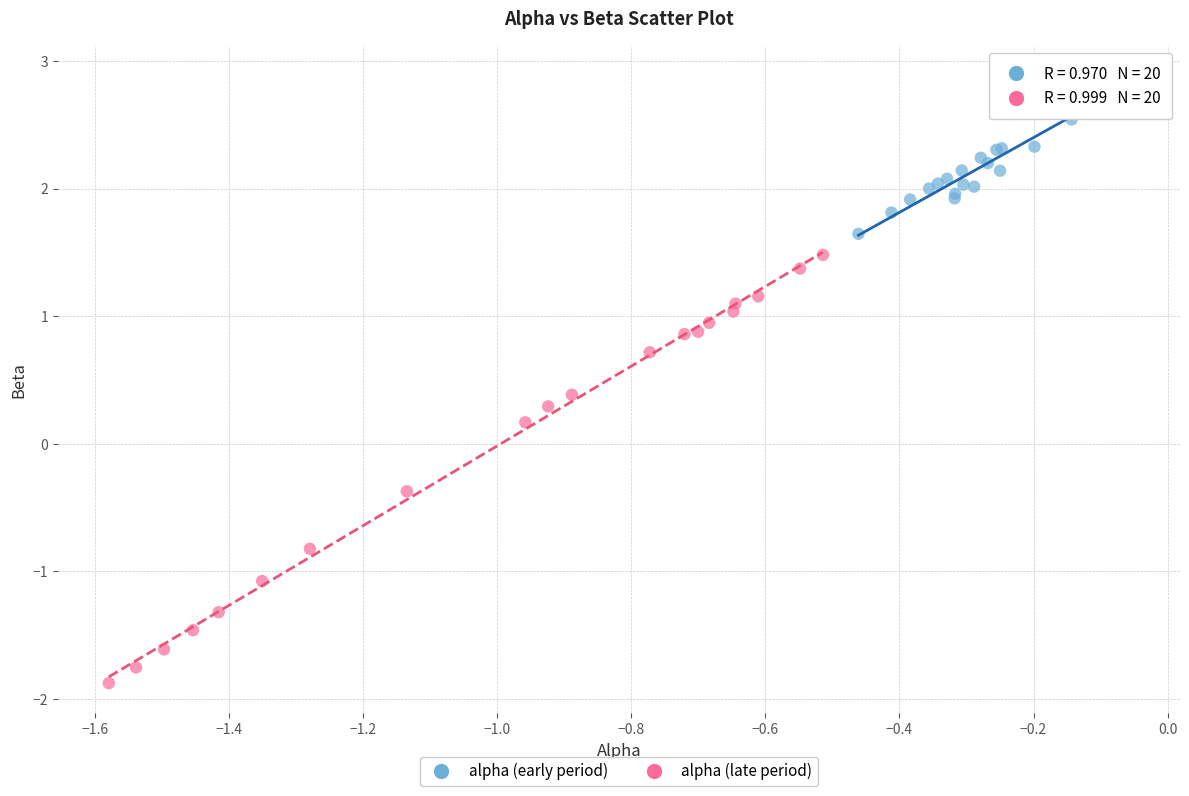

Which series reaches the maximum Y coordinate?

alpha (early period)